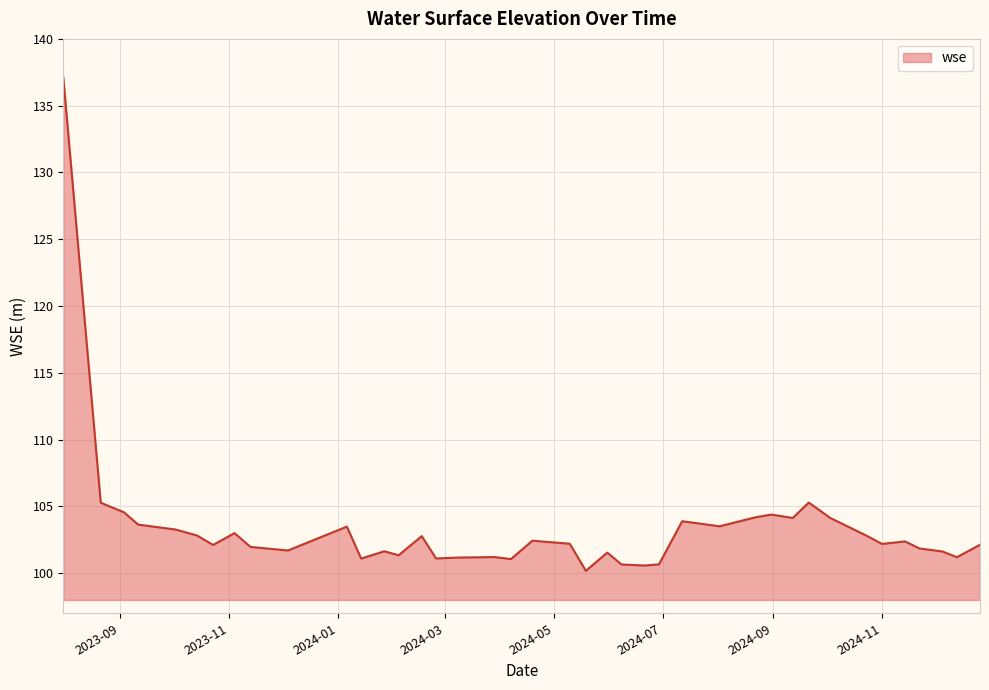

What is the smallest value displayed?

100.2